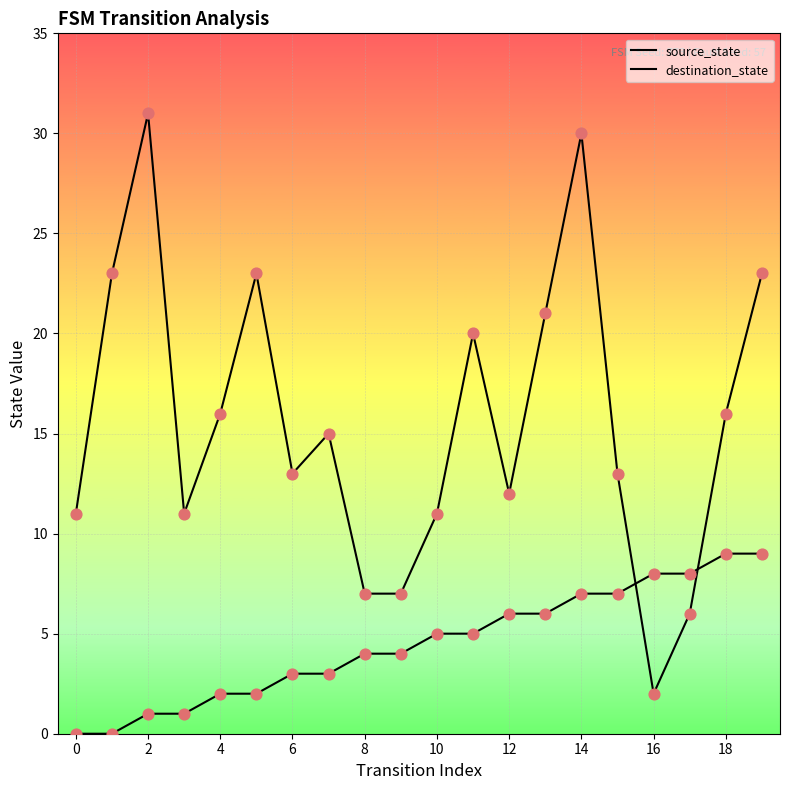

How many lines are shown in the chart?

2